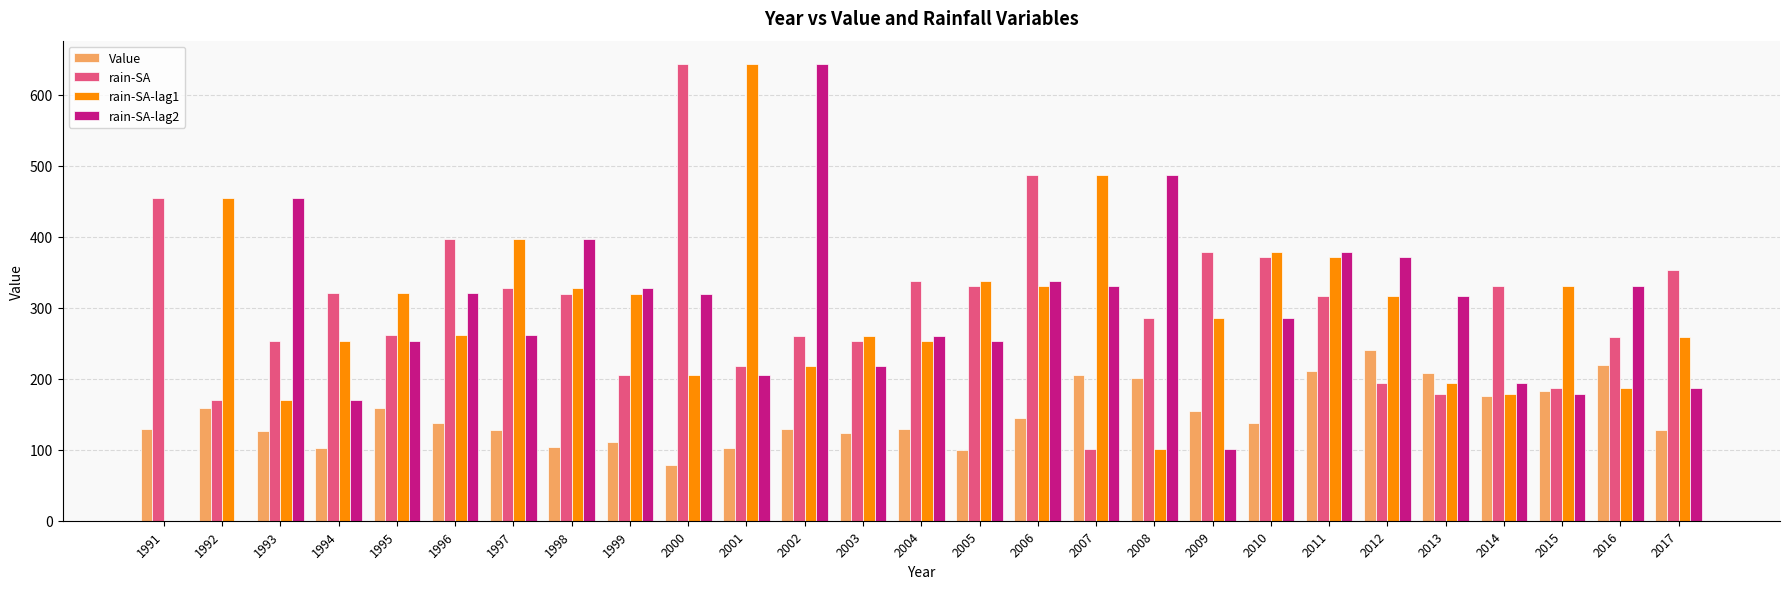

Is the value of rain-SA at 2009 greater than the value of rain-SA-lag1 at 2016?

Yes